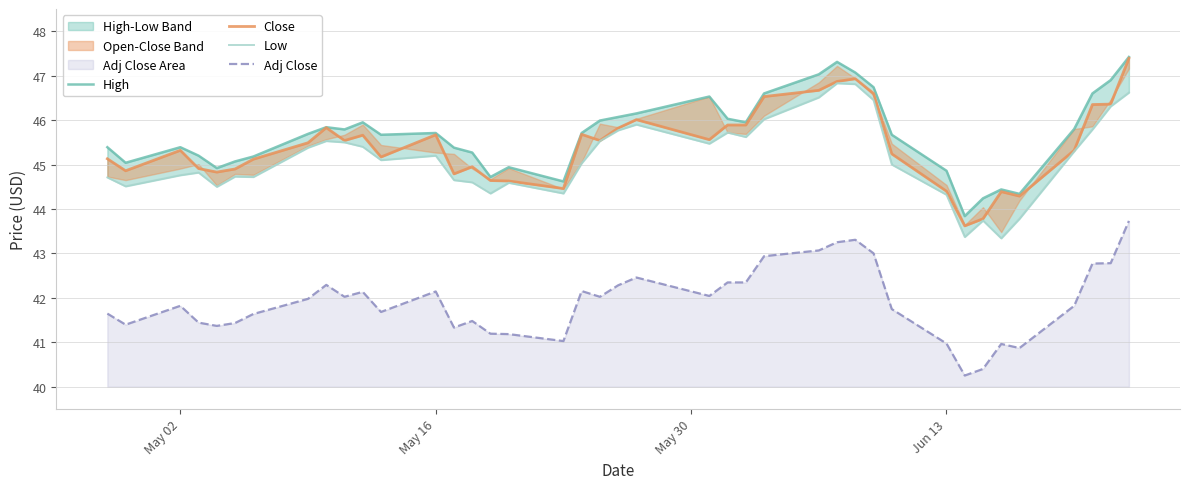

What is the maximum value for Adj Close?

43.7